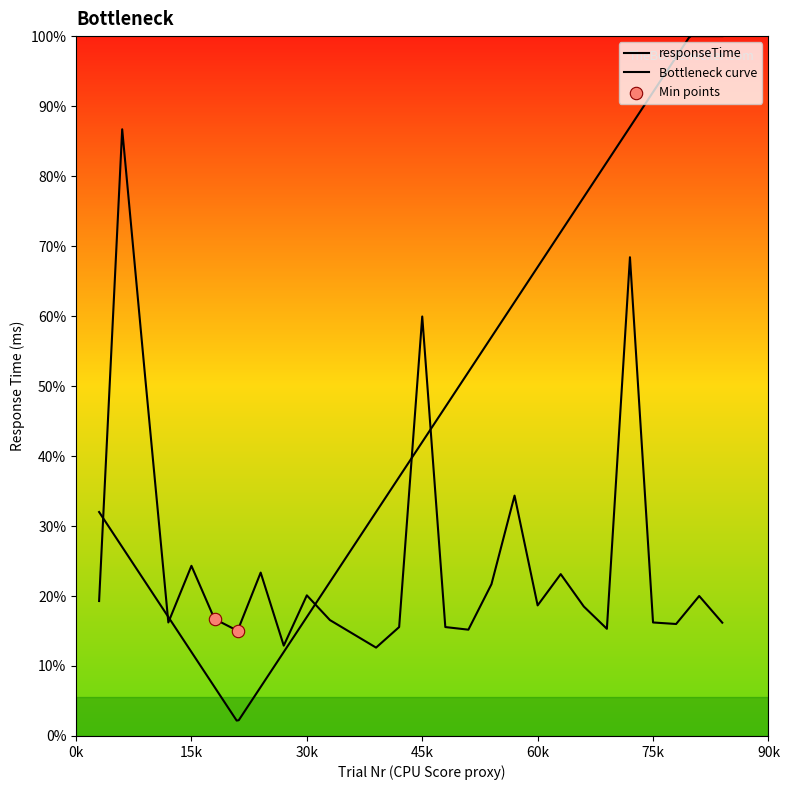

What is the ratio of the value at 75k to the value at 60k?

0.9